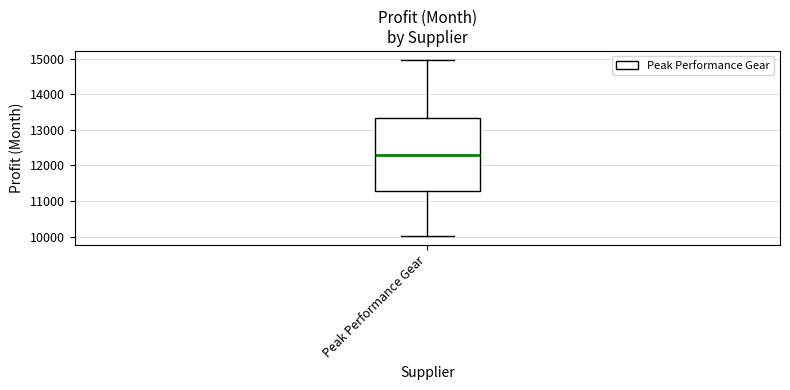

Where is the lower edge of the box for Peak Performance Gear on the y-axis? The values are not printed on the chart, so give them approximately, as read against the axis.

11300